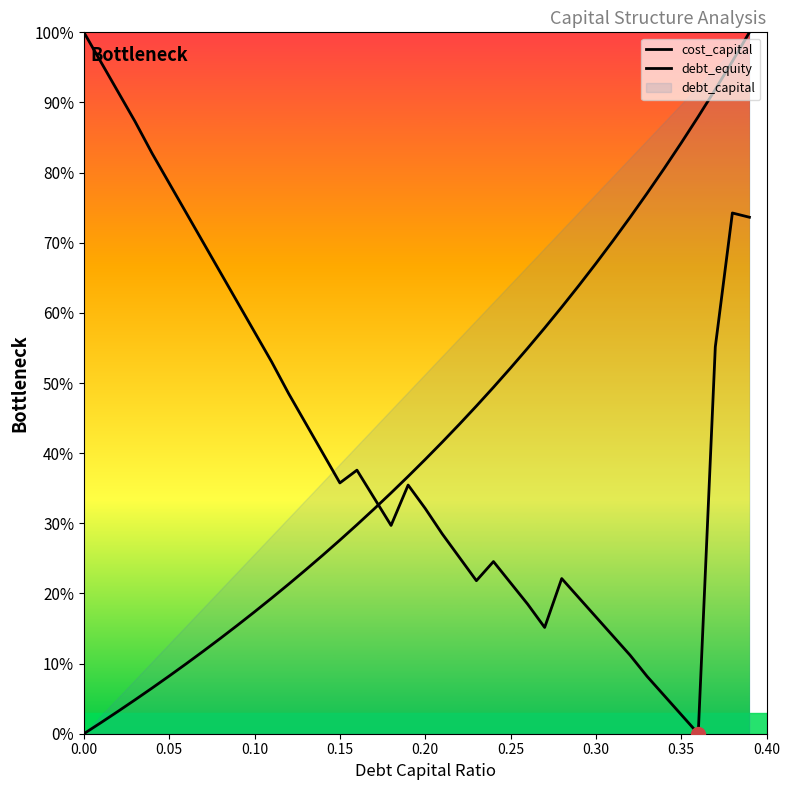

Does the chart have visible grid lines?

No